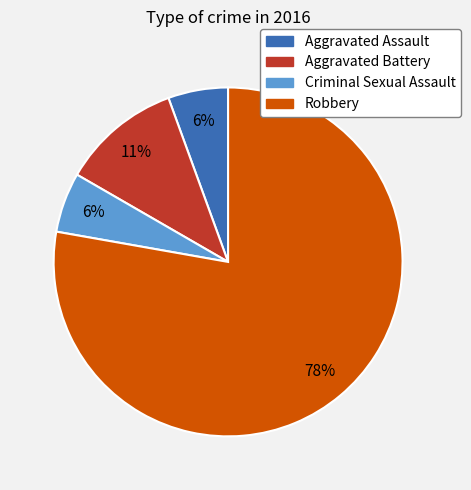

True or false: Criminal Sexual Assault accounts for 6% of the total.

True